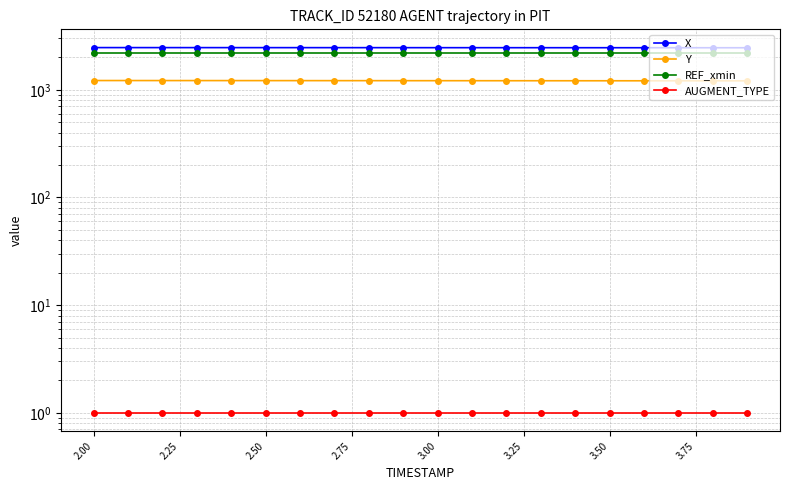

Rank the series by their maximum value, from lowest to highest.

AUGMENT_TYPE, Y, REF_xmin, X